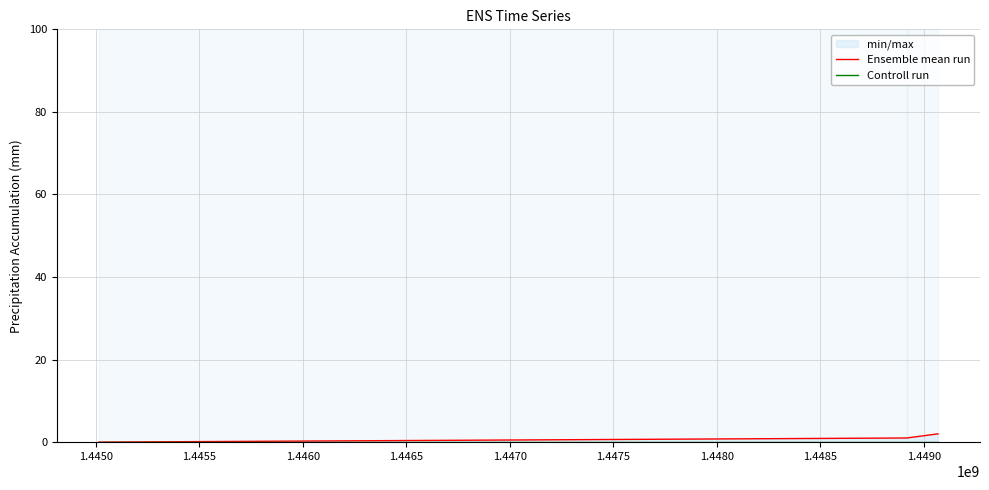

True or false: Ensemble mean run has a value of 1 at 1.4455.

False